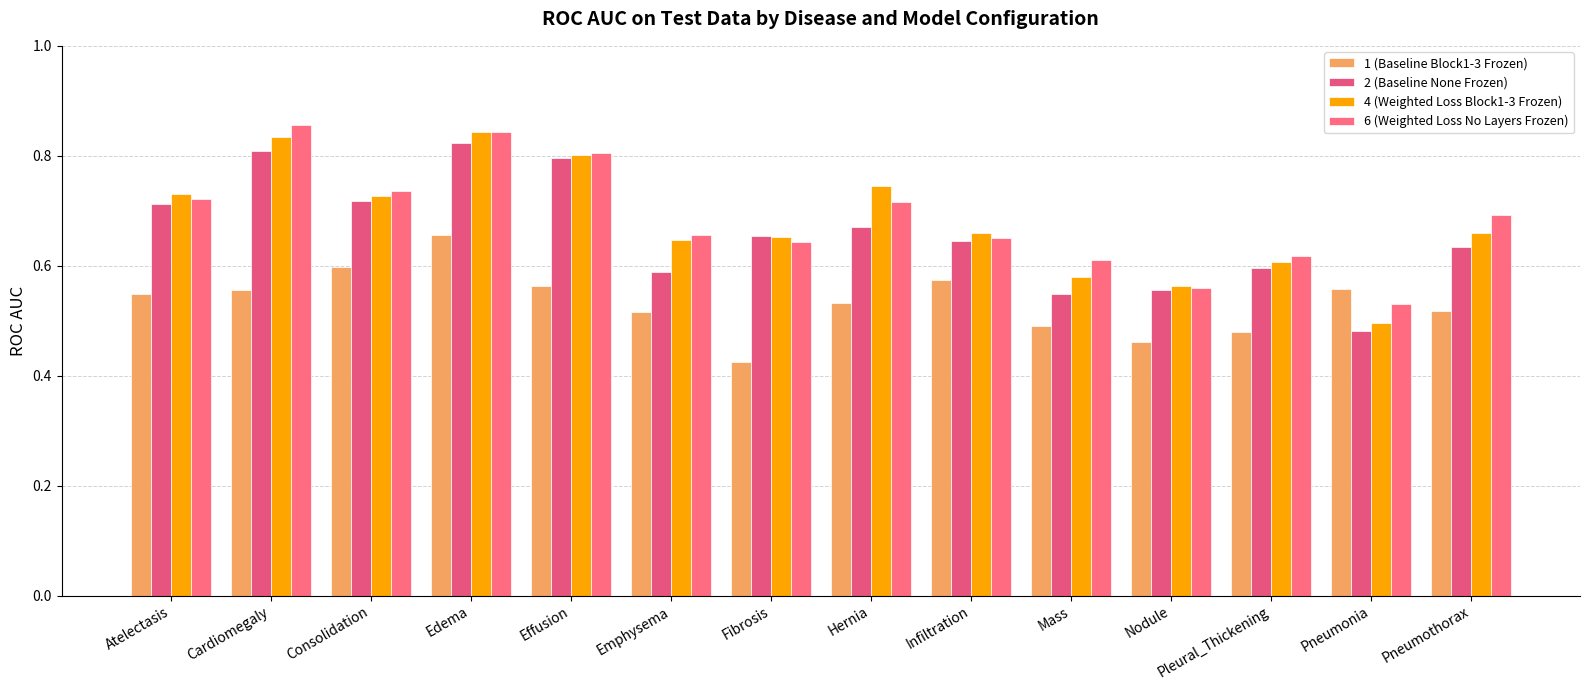

What is the maximum value for 1 (Baseline Block1-3 Frozen)?

0.7